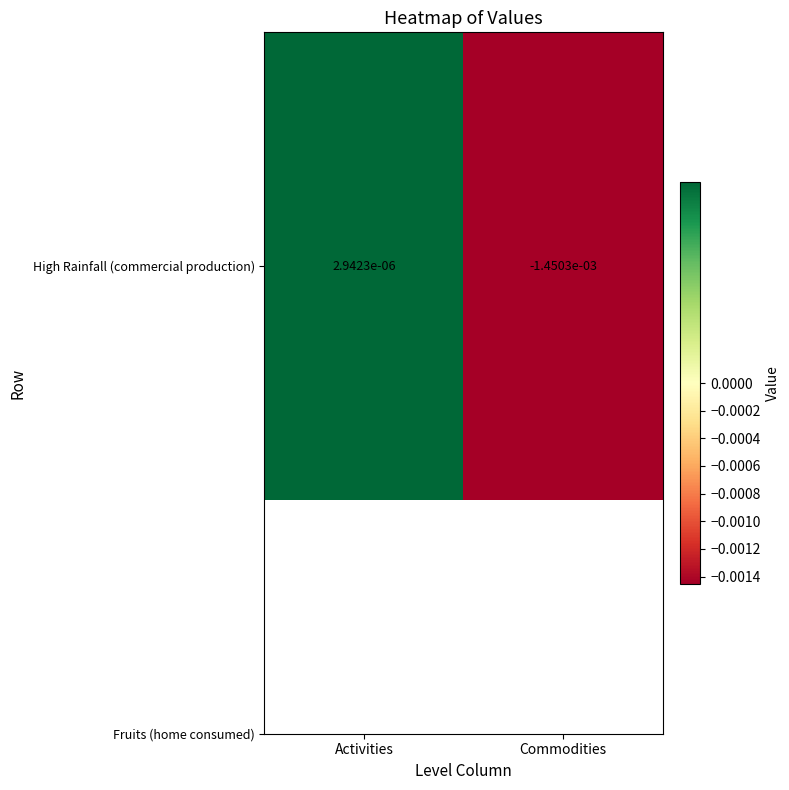

At which label is the value closest to 0?

Activities